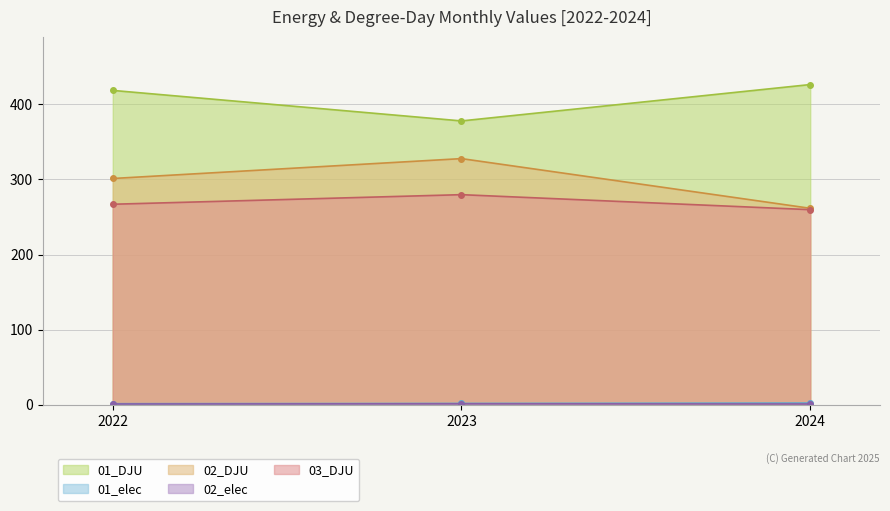

What is the average value of the 02_DJU series?

296.8